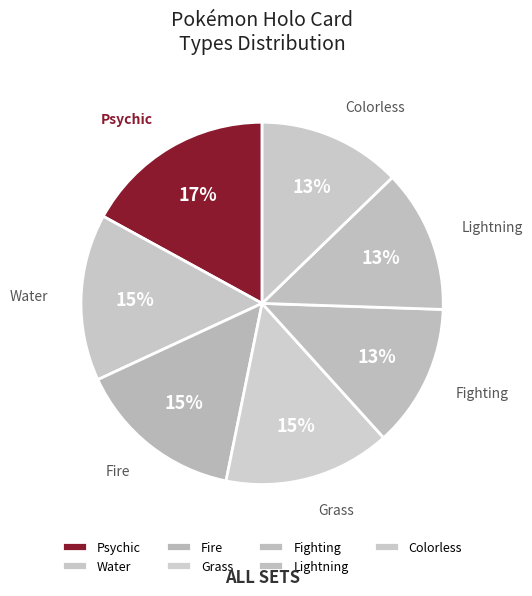

To the nearest percent, what is the average slice percentage?

14%